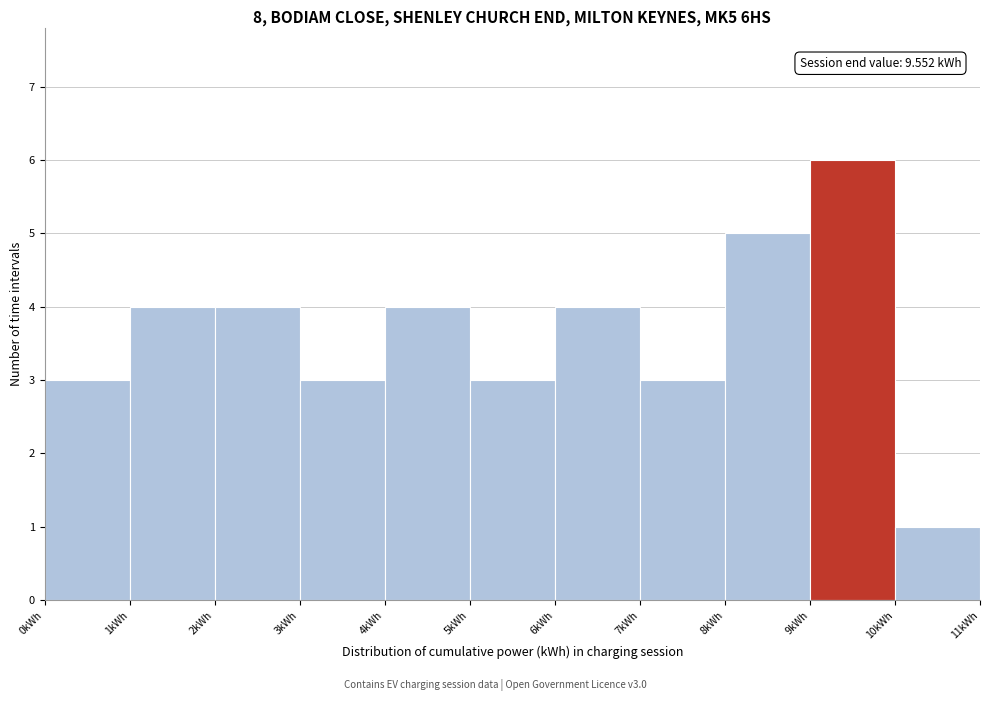

Over which range of the x-axis is the bar tallest?

9 to 10